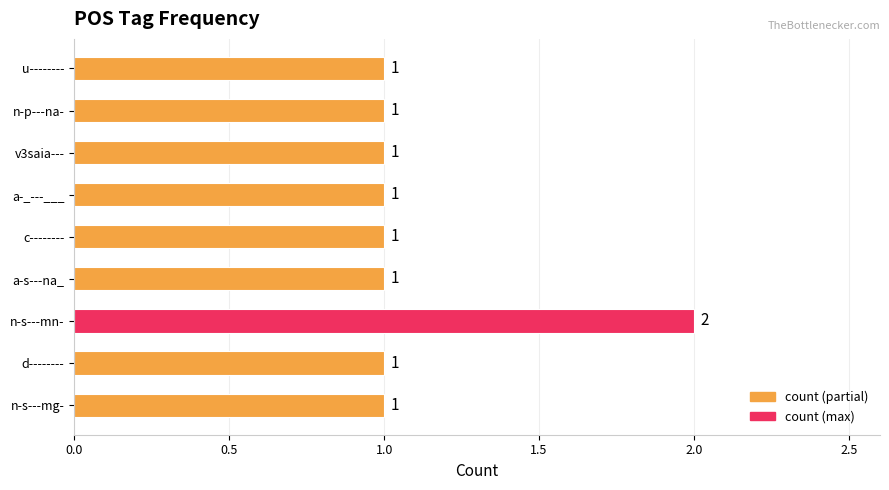

Count the values in the range 1 to 2.

9